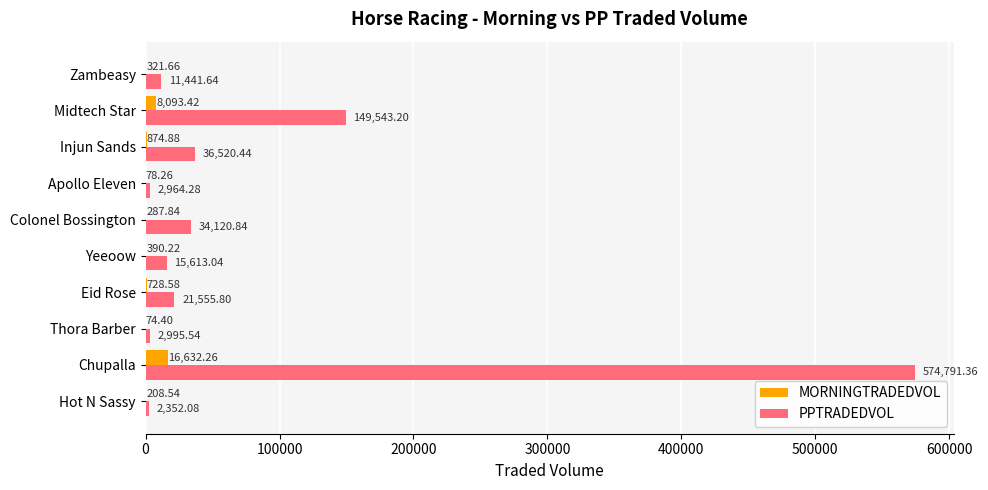

Which series changed the most between Eid Rose and Colonel Bossington?

PPTRADEDVOL